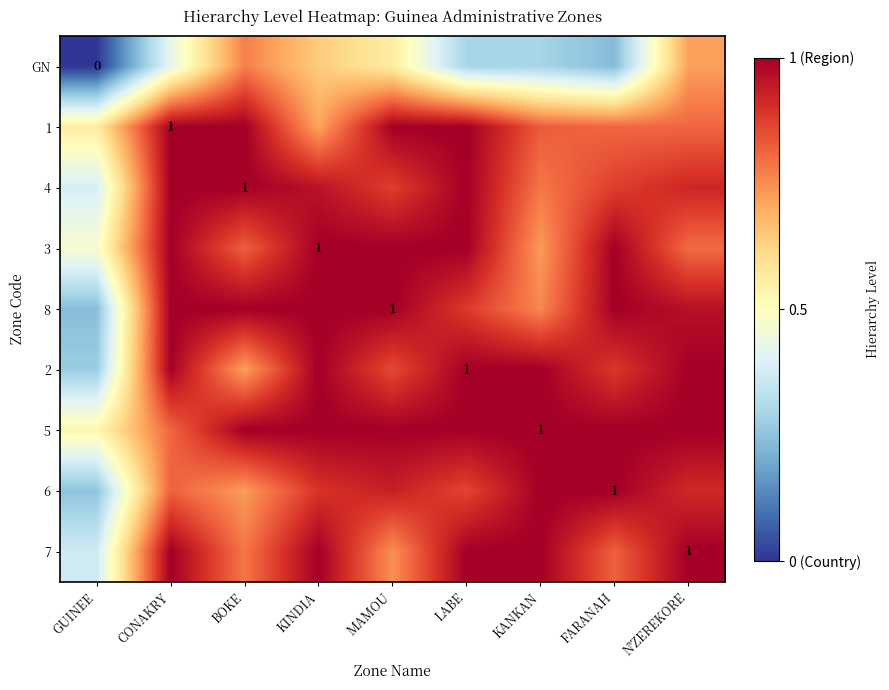

What is the highest value of the 1 series?

1.0